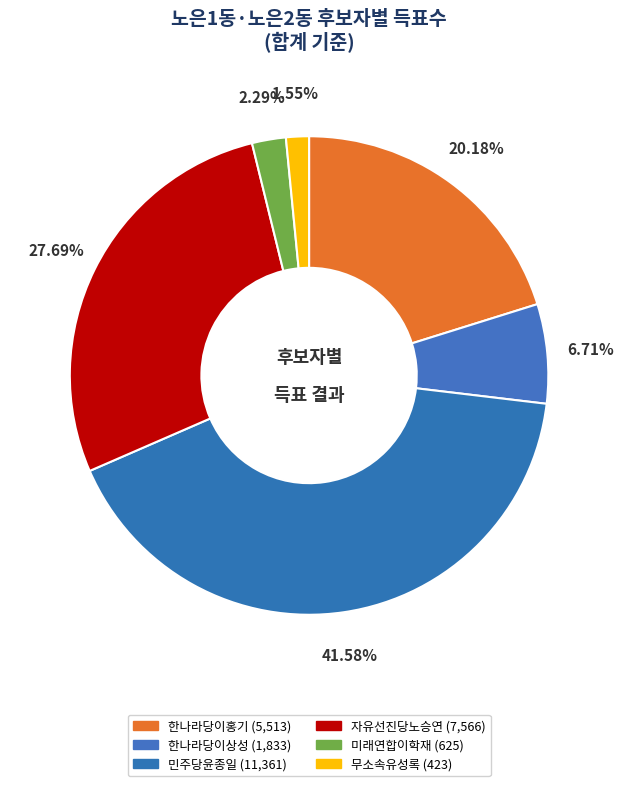

How many slices are in this pie chart?

6